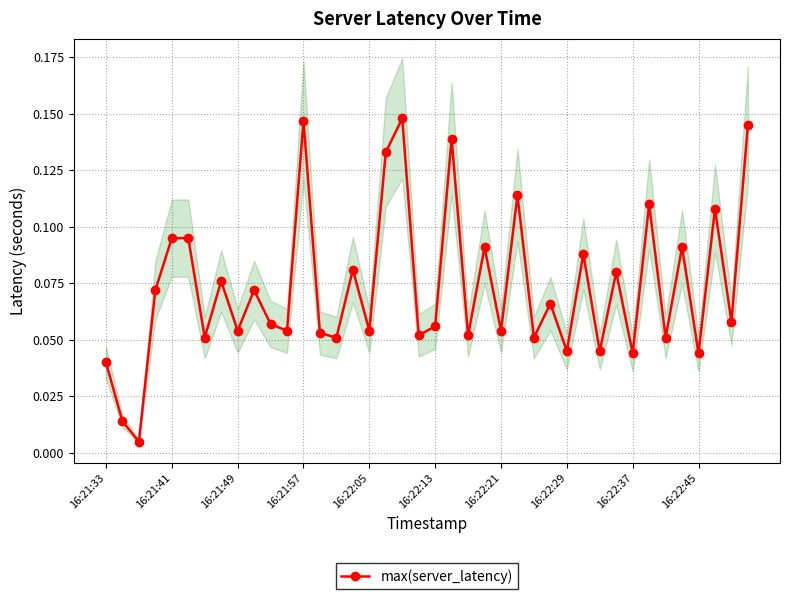

How many points are lower than both their immediate neighbors (excluding endpoints)?

16